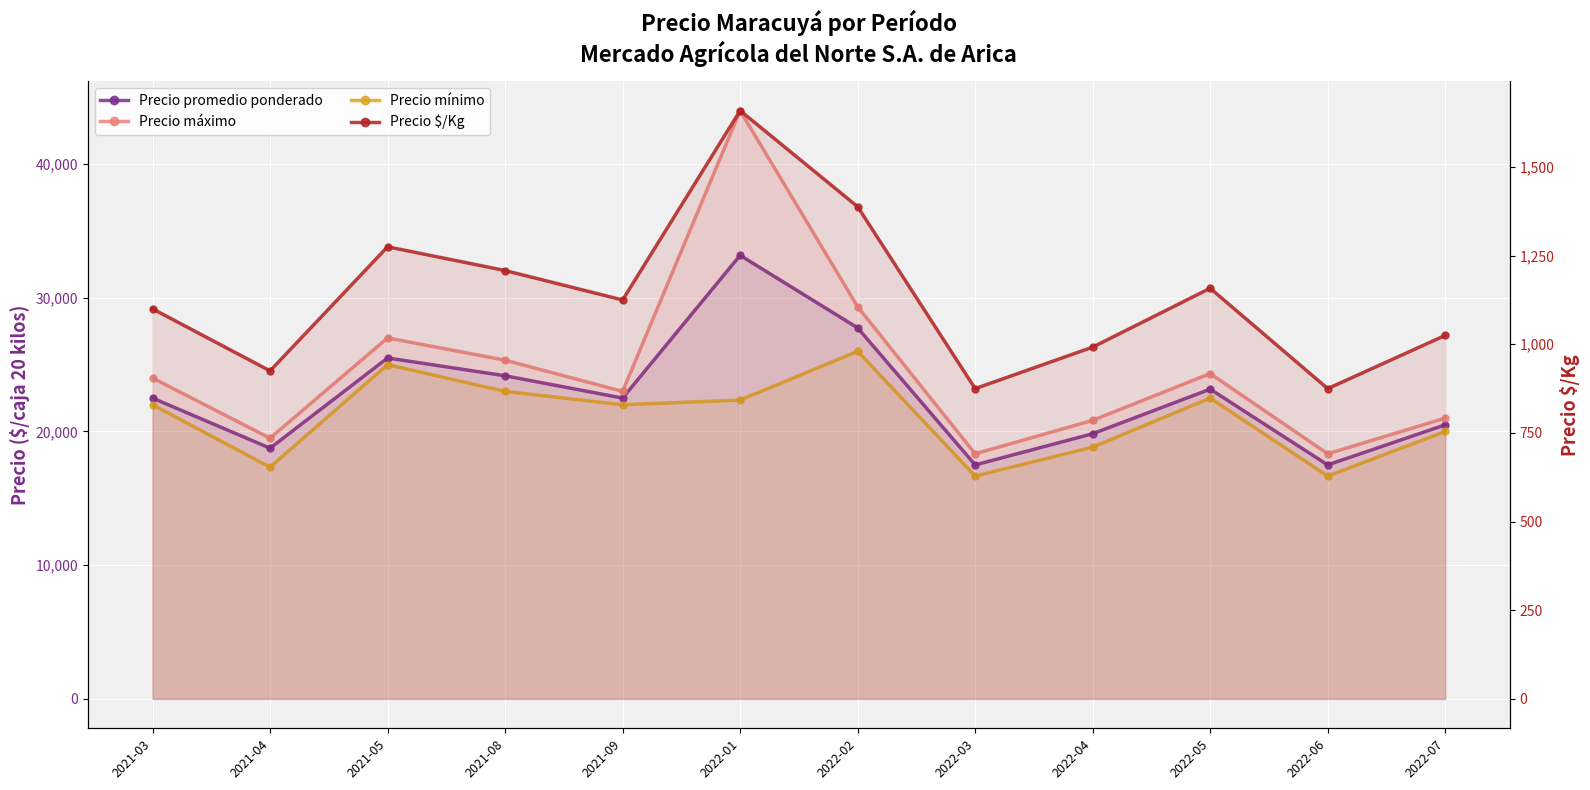

At which category does the chart reach its minimum across all series?

2022-03